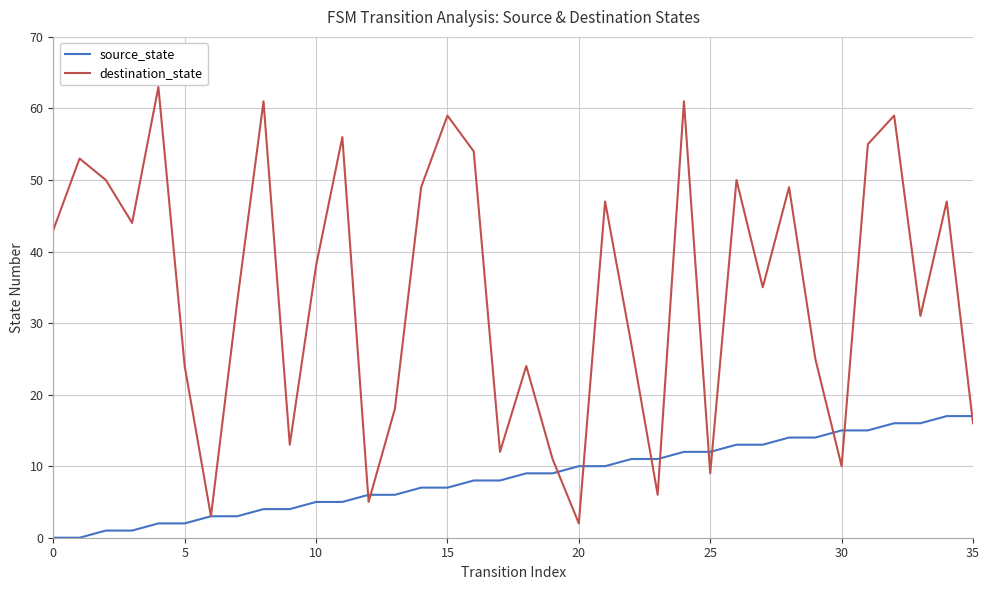

What is the maximum value for source_state?

17